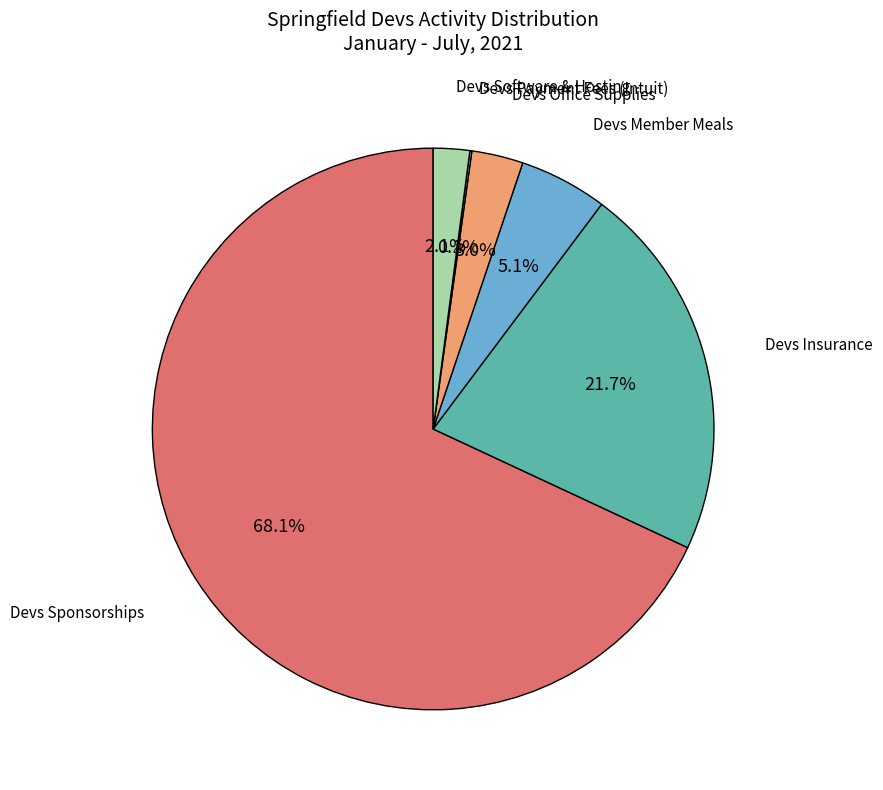

Is there a majority slice in this chart?

Yes